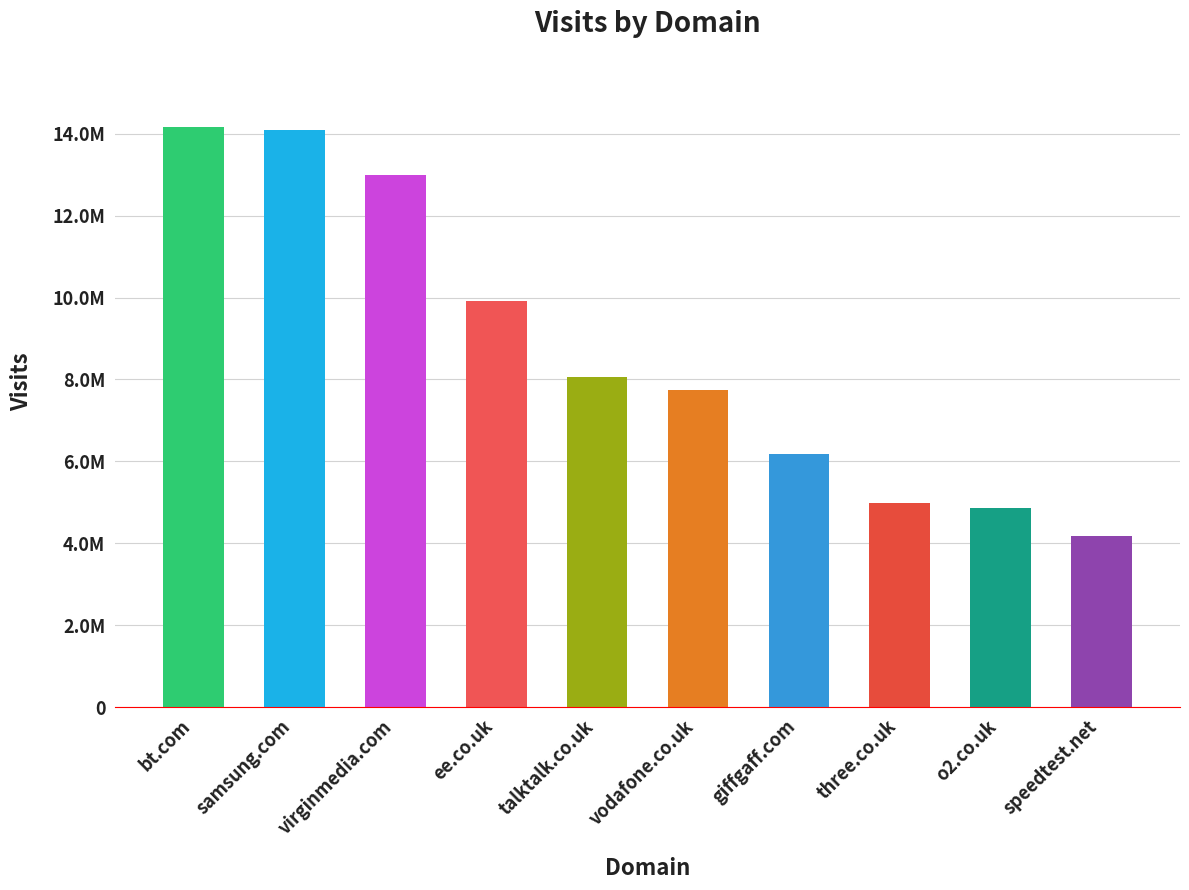

What is the difference between the maximum and minimum values?

9986591